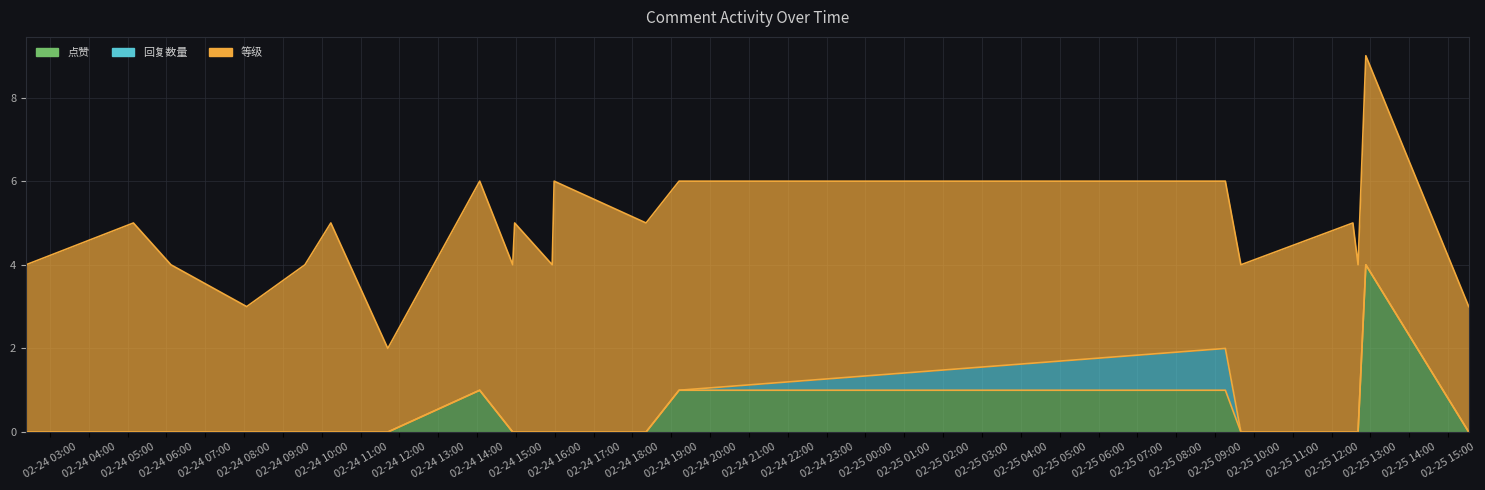

How many values in the 等级 series exceed 4?

9